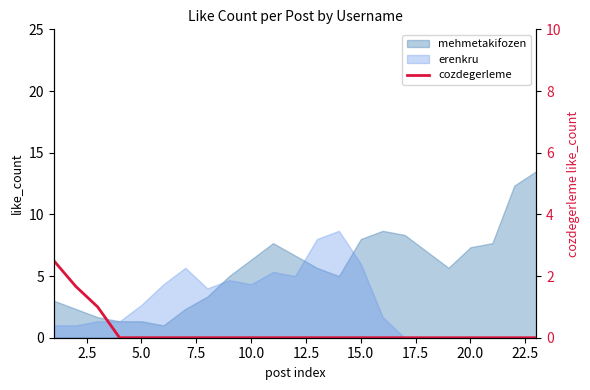

The value at 15 is 0.9. True or false?

False